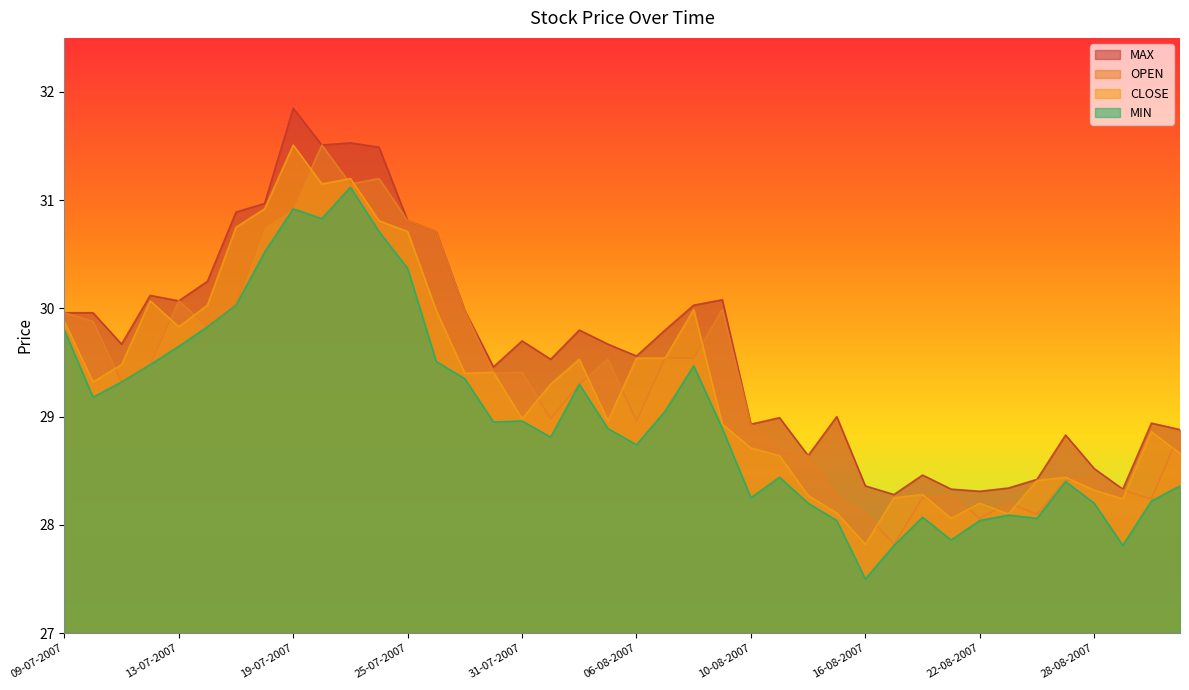

What position from the left is 01-08-2007?

18